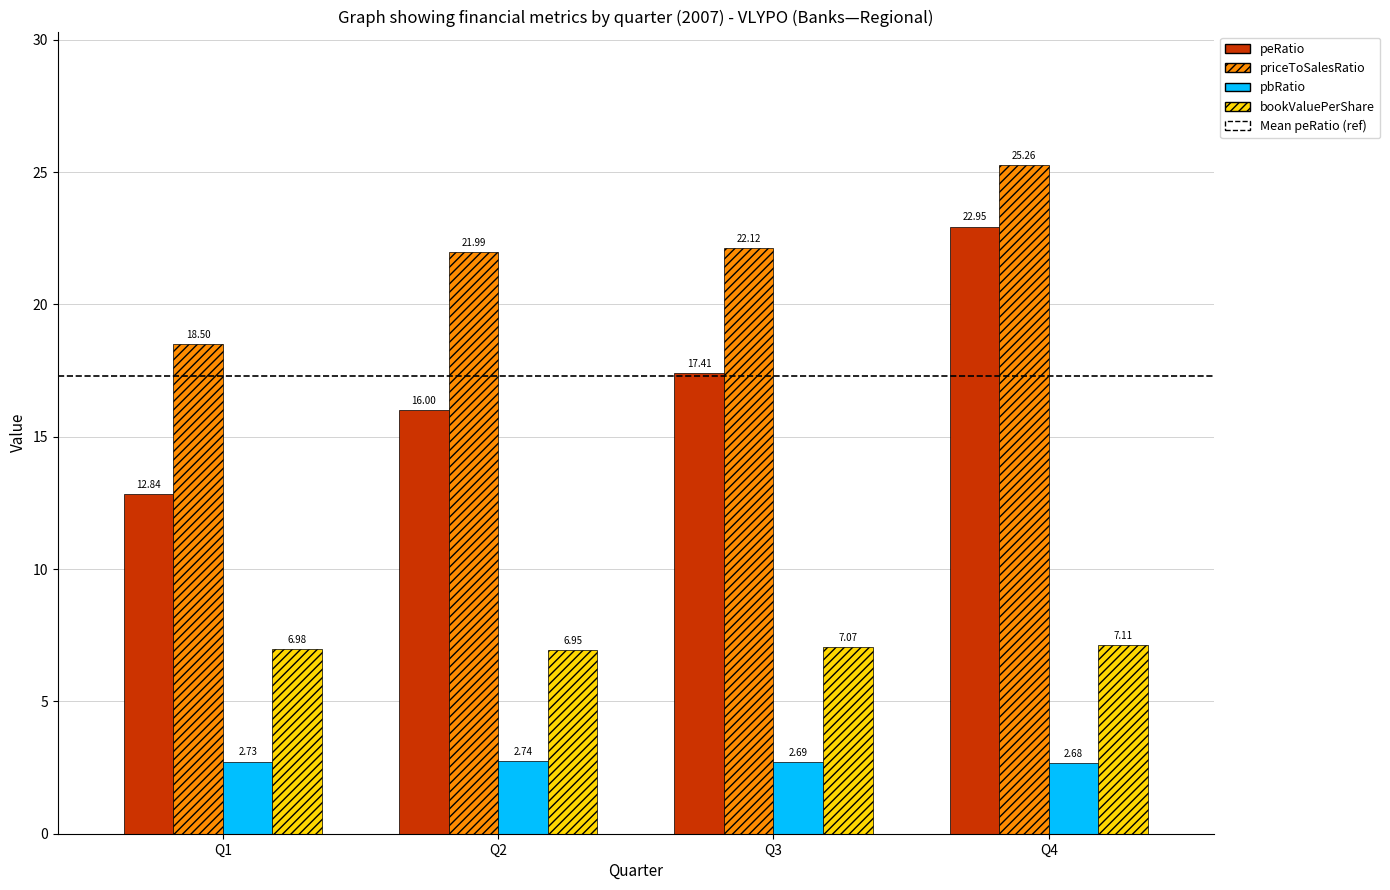

How many distinct data groups are displayed?

4